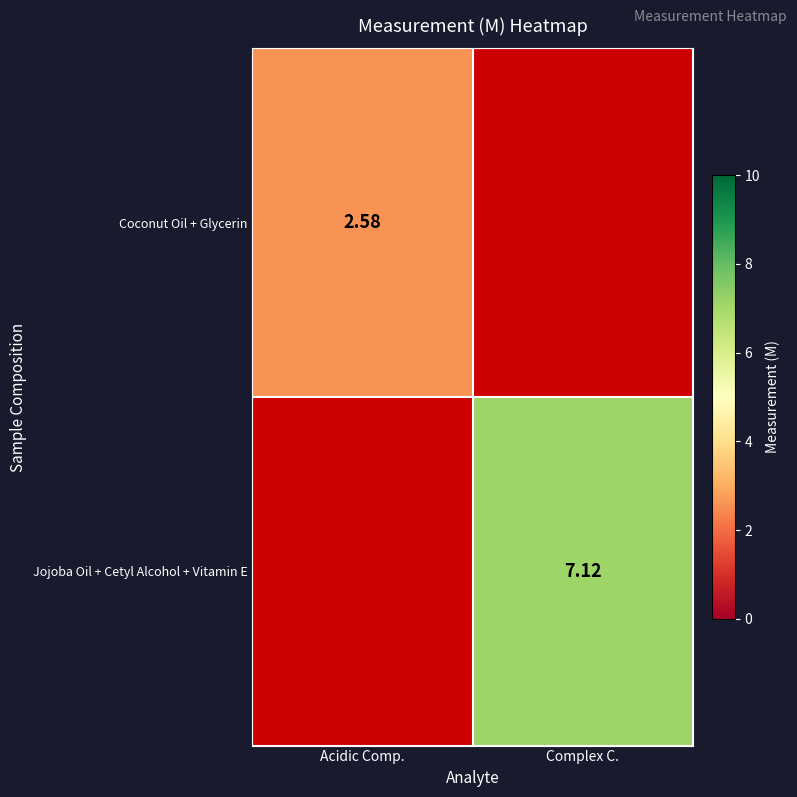

Is the value of Jojoba Oil + Cetyl Alcohol + Vitamin E at Complex C. greater than the value of Coconut Oil + Glycerin at Acidic Comp.?

Yes